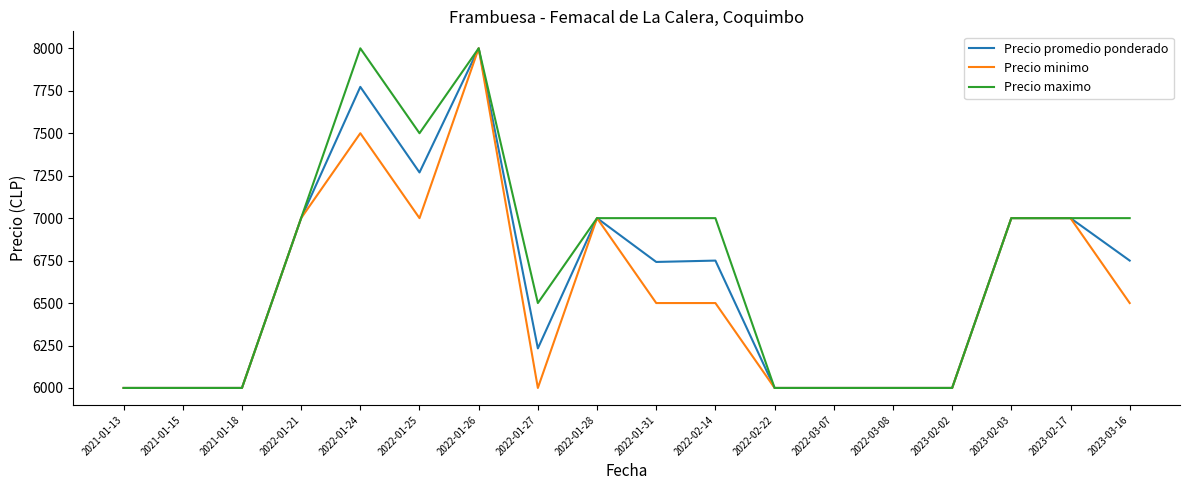

Rank the series at 2022-01-25 from lowest to highest value.

Precio minimo, Precio promedio ponderado, Precio maximo